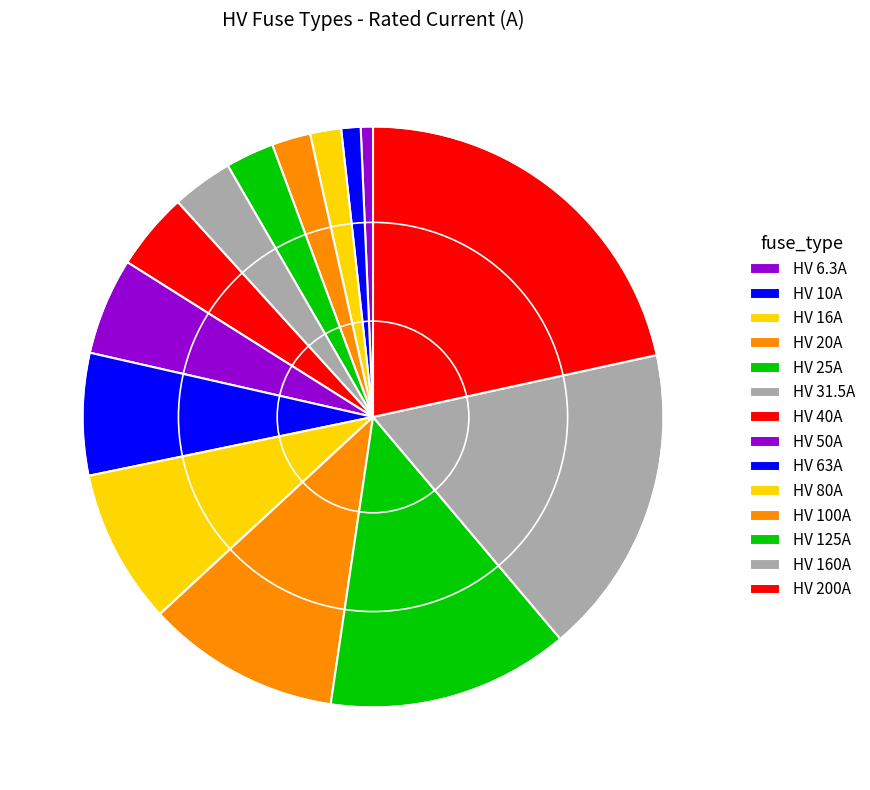

How many segments does this pie chart have?

14